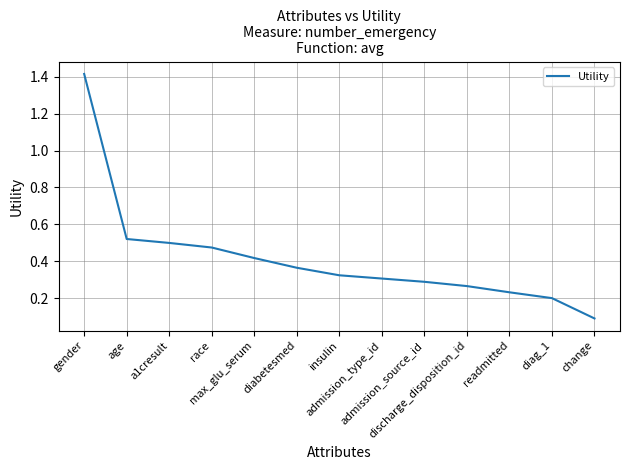

The chart shows a value of 0.2 at readmitted. True or false?

True